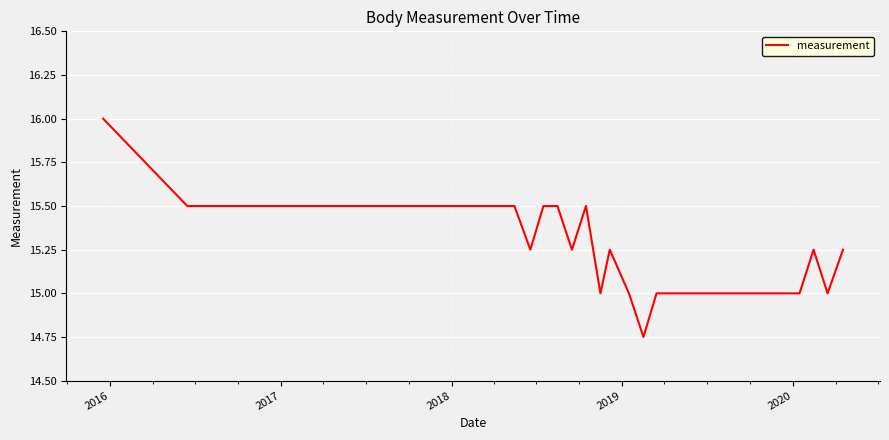

What is the greatest value displayed?

16.0